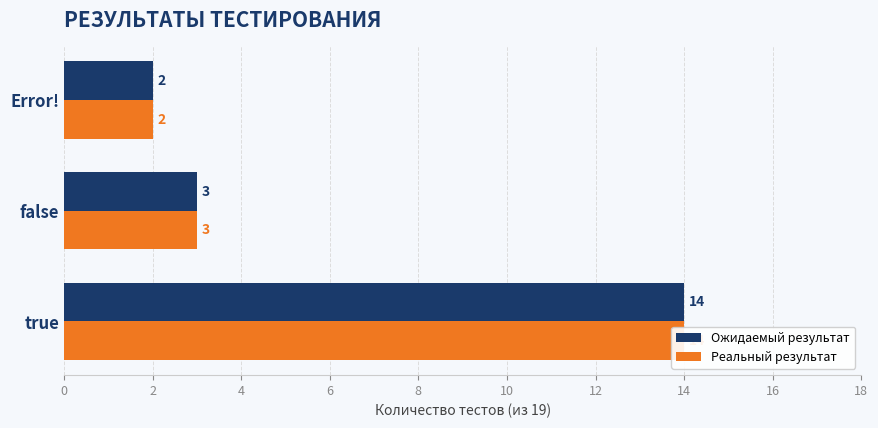

Reading left to right, list all the values displayed in this chart.

Ожидаемый результат: 14	3	2
Реальный результат: 14	3	2